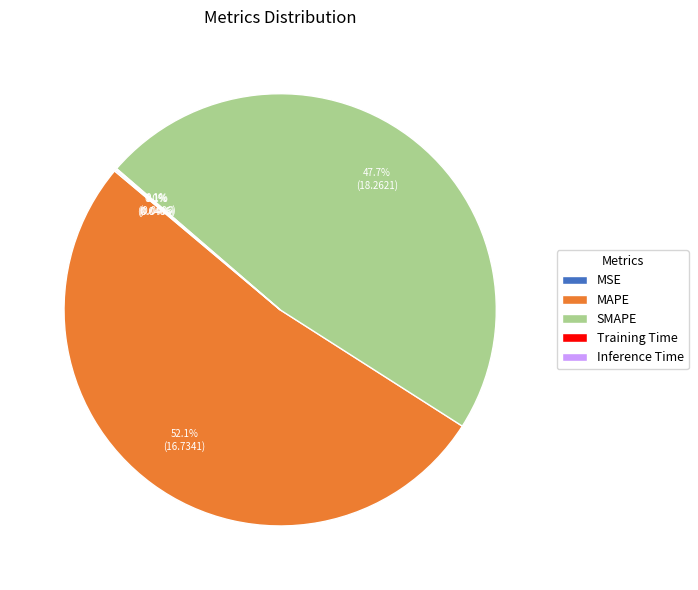

Is it true that MAPE is 44% of the pie?

False